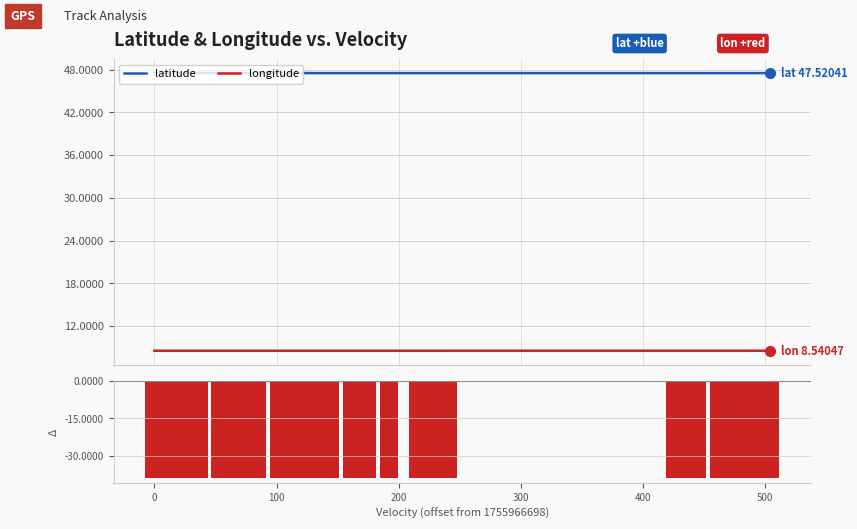

Reading left to right, extract all data points from this chart.

latitude: 47.5	47.5	47.5	47.5	47.5	47.5	47.5	47.5	47.5	47.5	47.5	47.5	47.5	47.5	47.5	47.5	47.5	47.5	47.5	47.5	47.5	47.5	47.5	47.5	47.5	47.5	47.5	47.5
longitude: 8.5	8.5	8.5	8.5	8.5	8.5	8.5	8.5	8.5	8.5	8.5	8.5	8.5	8.5	8.5	8.5	8.5	8.5	8.5	8.5	8.5	8.5	8.5	8.5	8.5	8.5	8.5	8.5
lon − lat: -39.0	-39.0	-39.0	-39.0	-39.0	-39.0	-39.0	-39.0	-39.0	-39.0	-39.0	-39.0	-39.0	-39.0	-39.0	-39.0	-39.0	-39.0	-39.0	-39.0	-39.0	-39.0	-39.0	-39.0	-39.0	-39.0	-39.0	-39.0